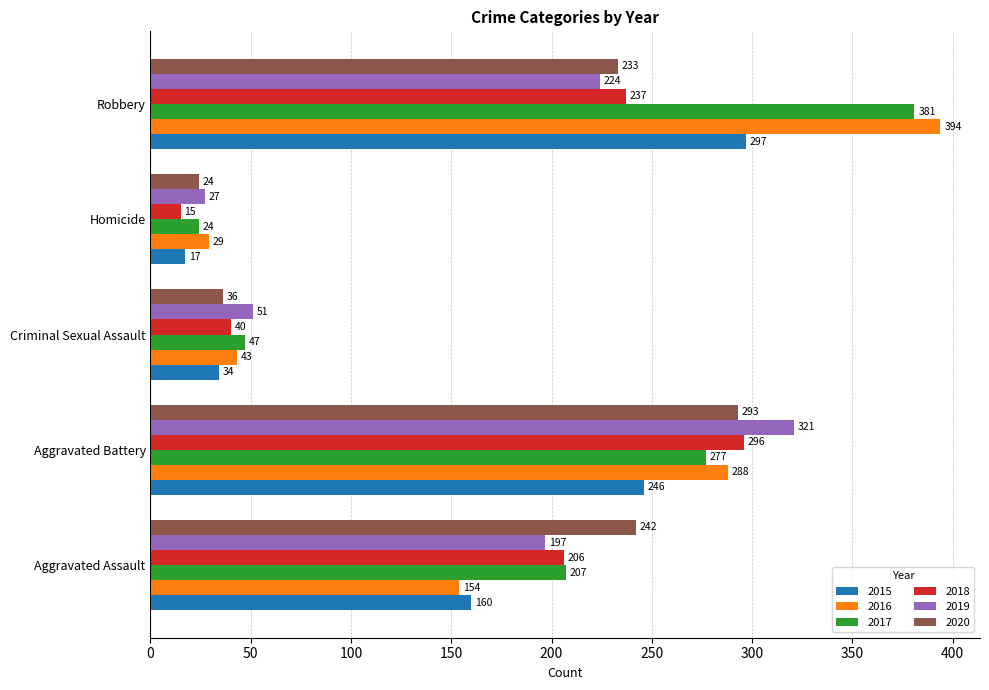

The 2019 series shows 51 at Criminal Sexual Assault. True or false?

True